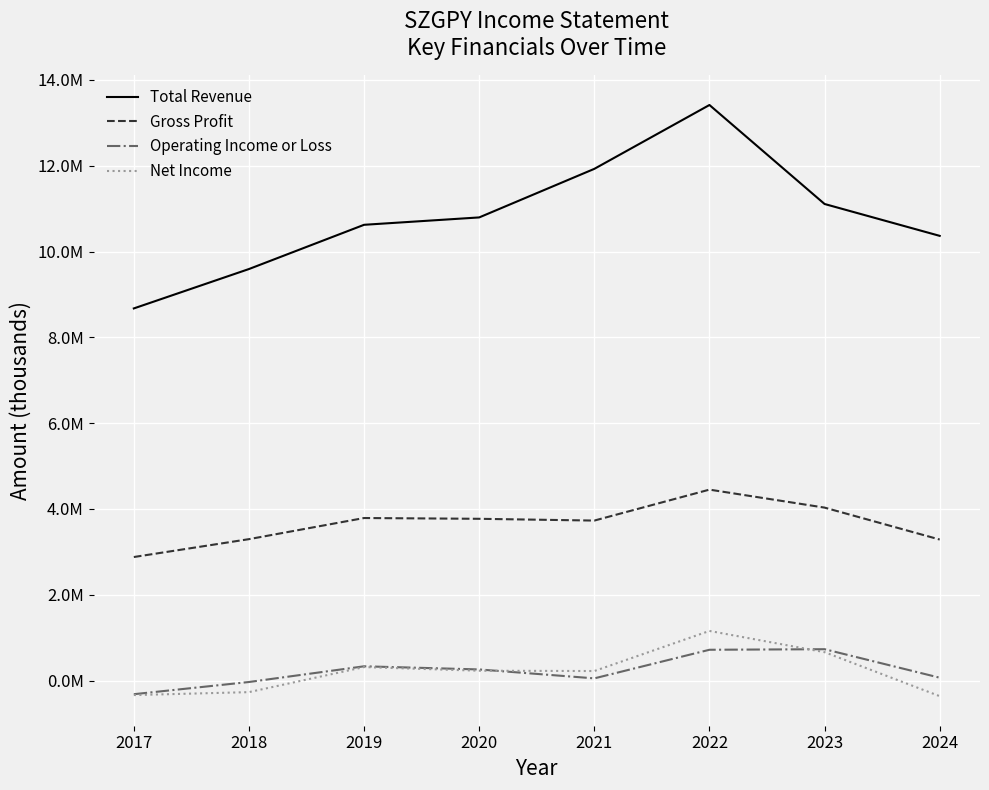

Is it true that Gross Profit equals 3295400 at 2018?

True